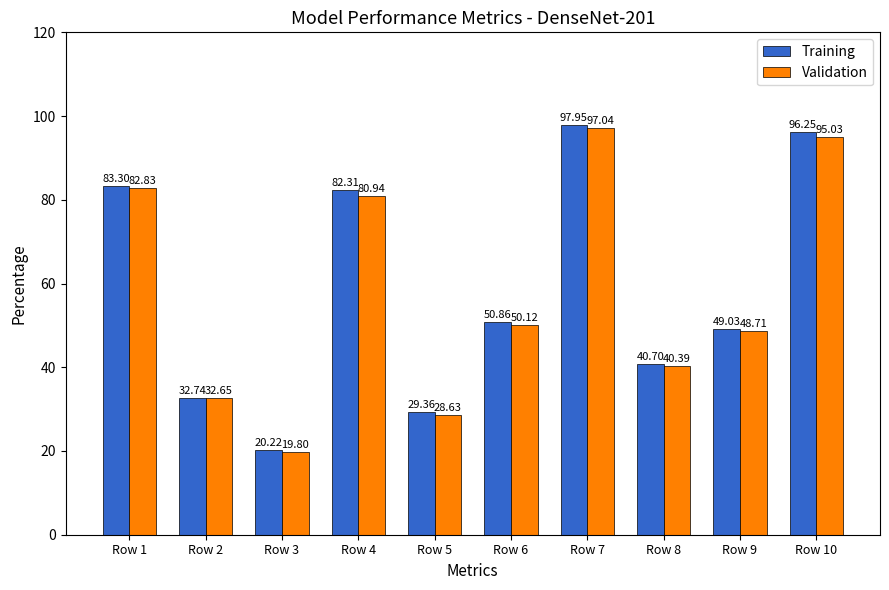

At which category is the sum across all series the highest?

Row 7